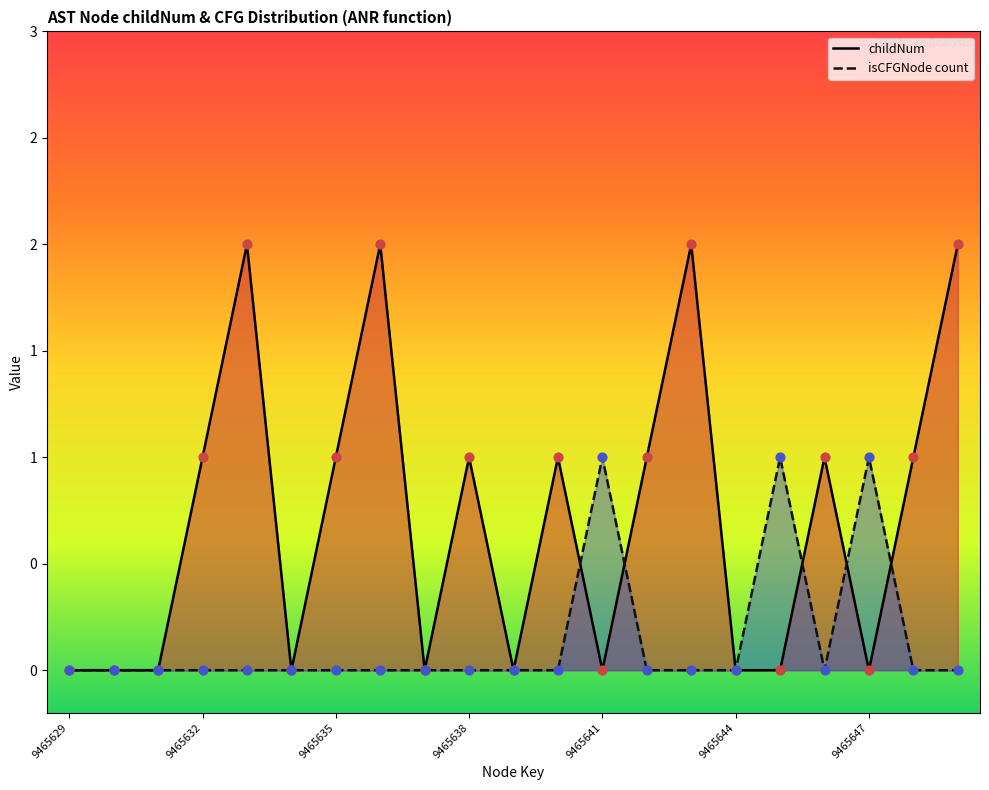

At how many categories does at least one series exceed 0?

14